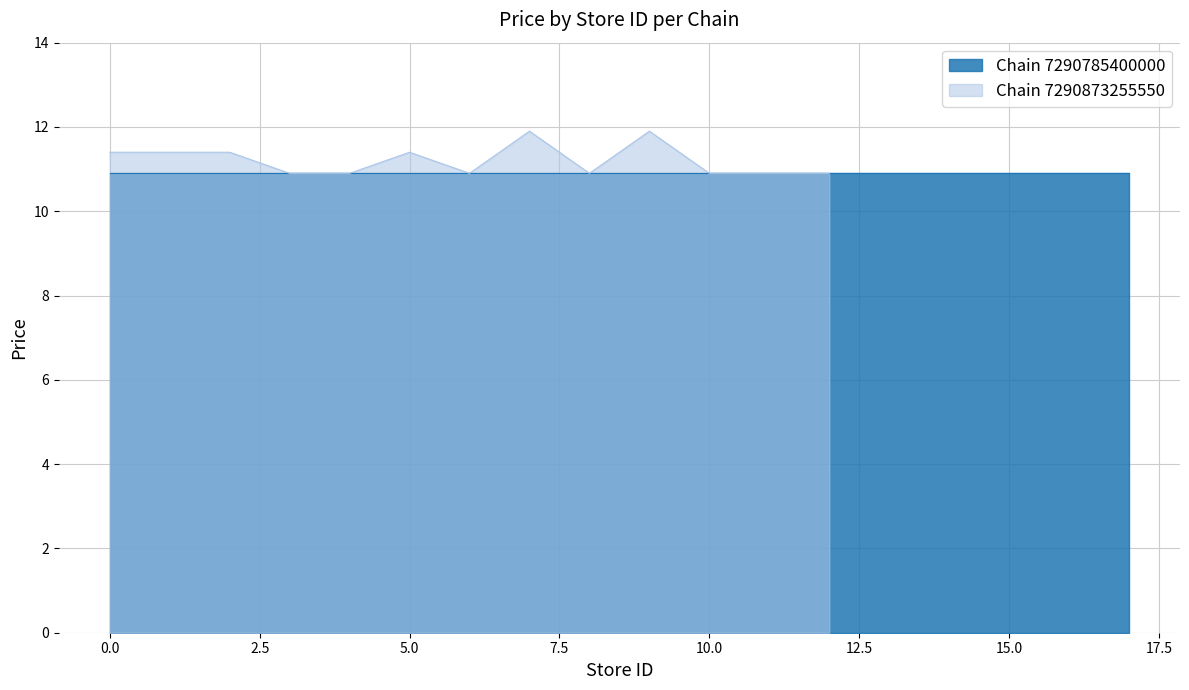

How many interior local peaks (higher than both neighbors) does the data have?

3